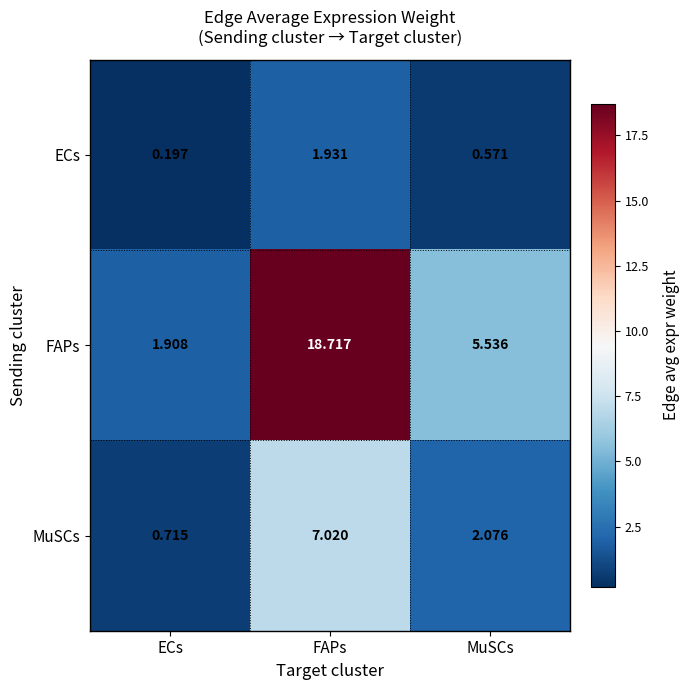

At which label does FAPs first exceed 5?

FAPs